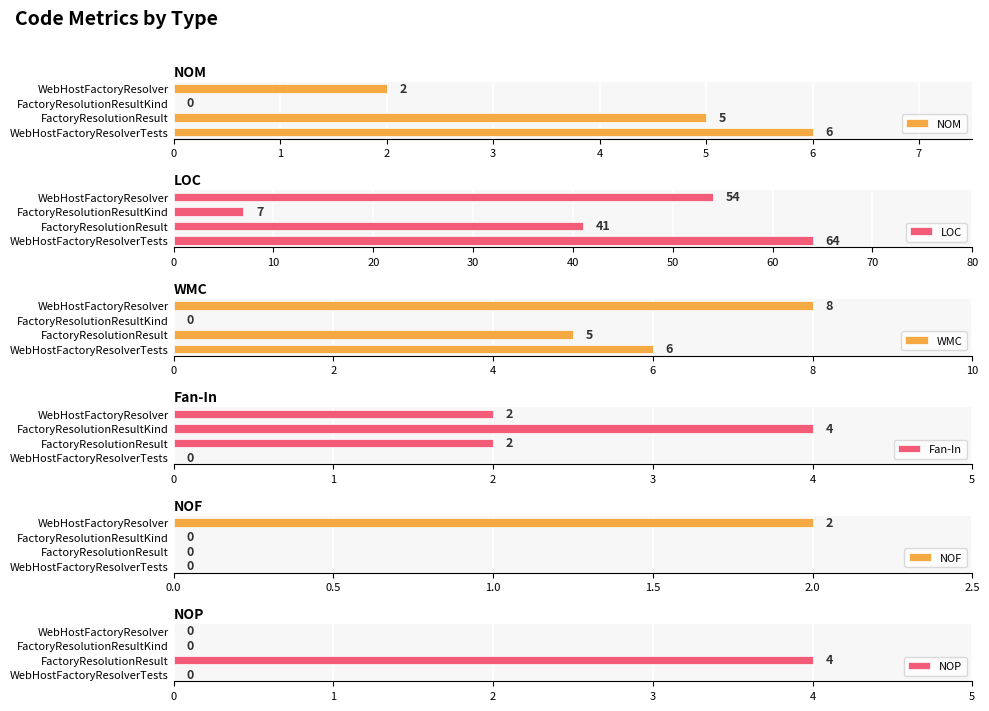

How many Fan-In values are between 2 and 4?

3